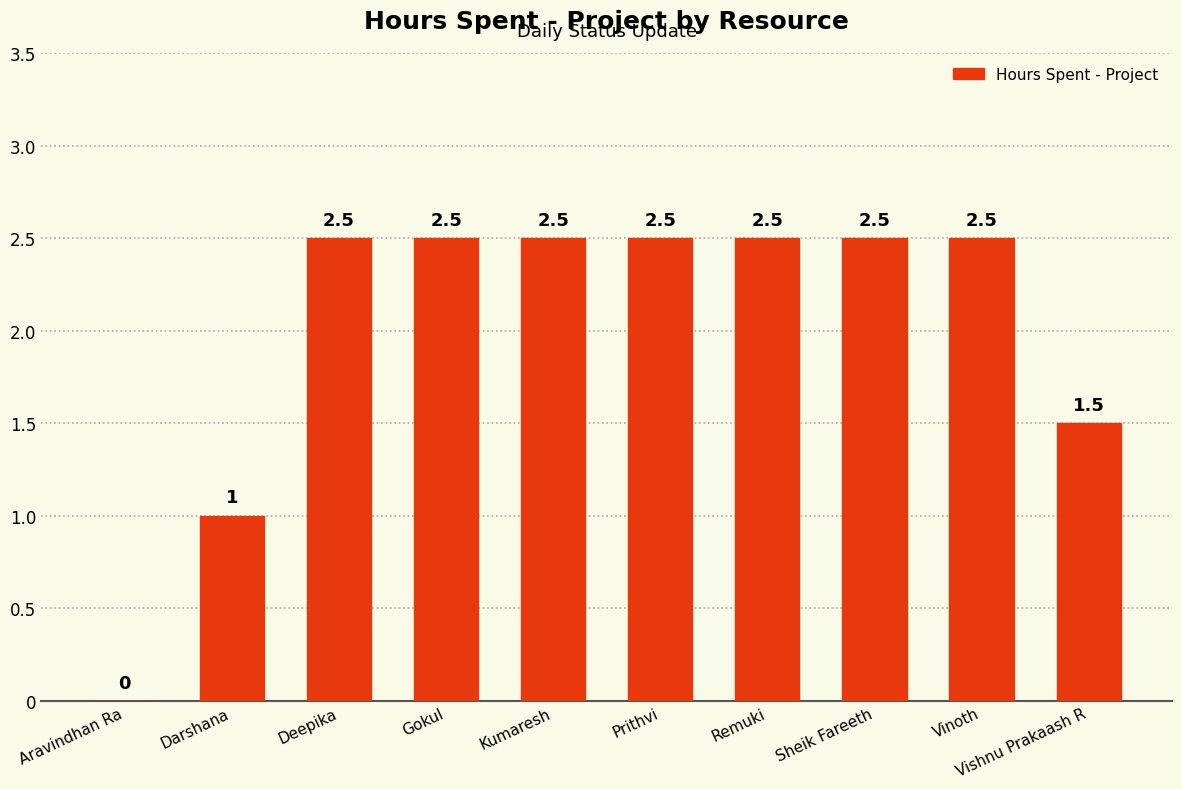

The chart shows a value of 2.0 at Vishnu Prakaash R. True or false?

False